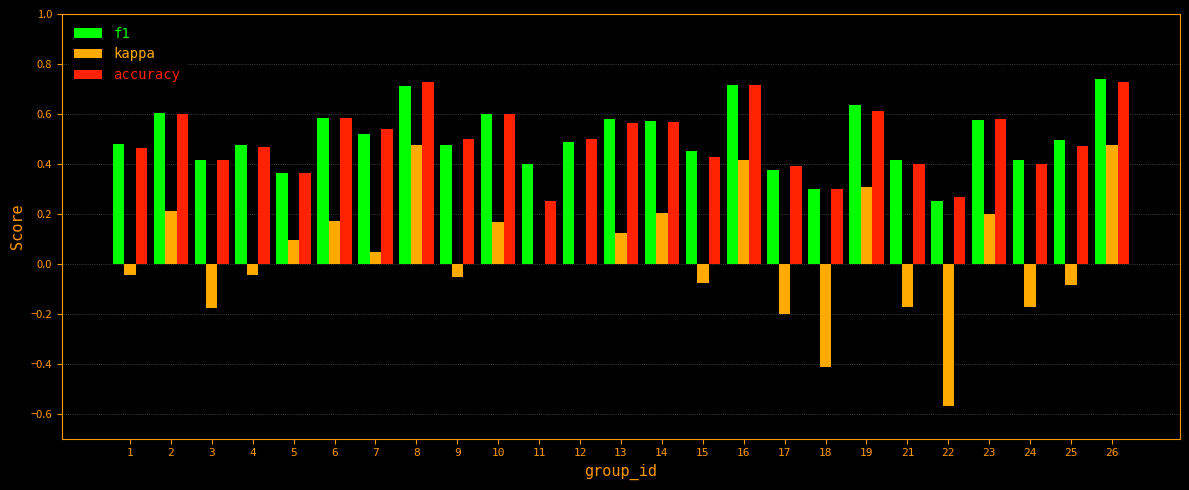

What is the sum of the accuracy values at 13 and 18?

0.9